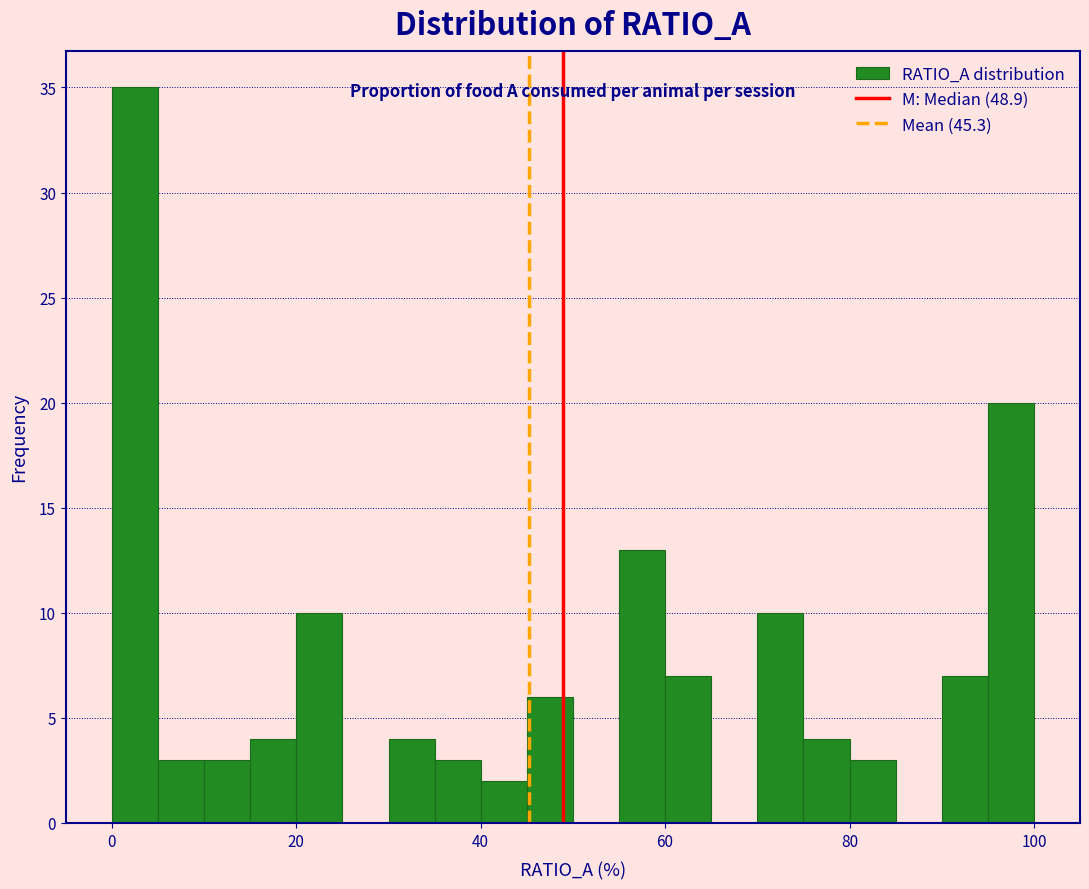

Read against the x-axis, roughly where is the centre of the tallest bar?

2